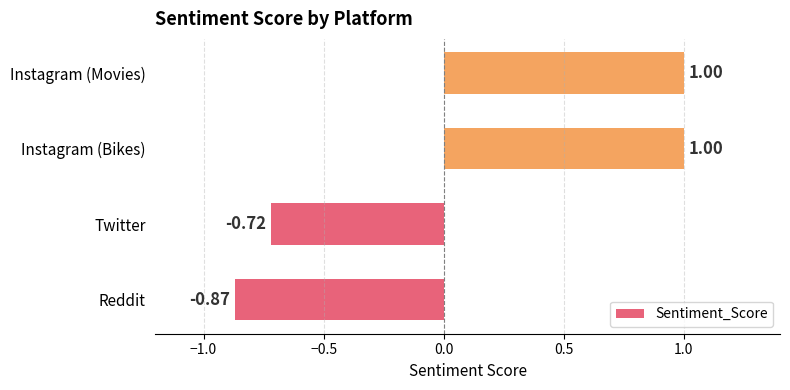

What is the maximum value shown in the chart?

1.0